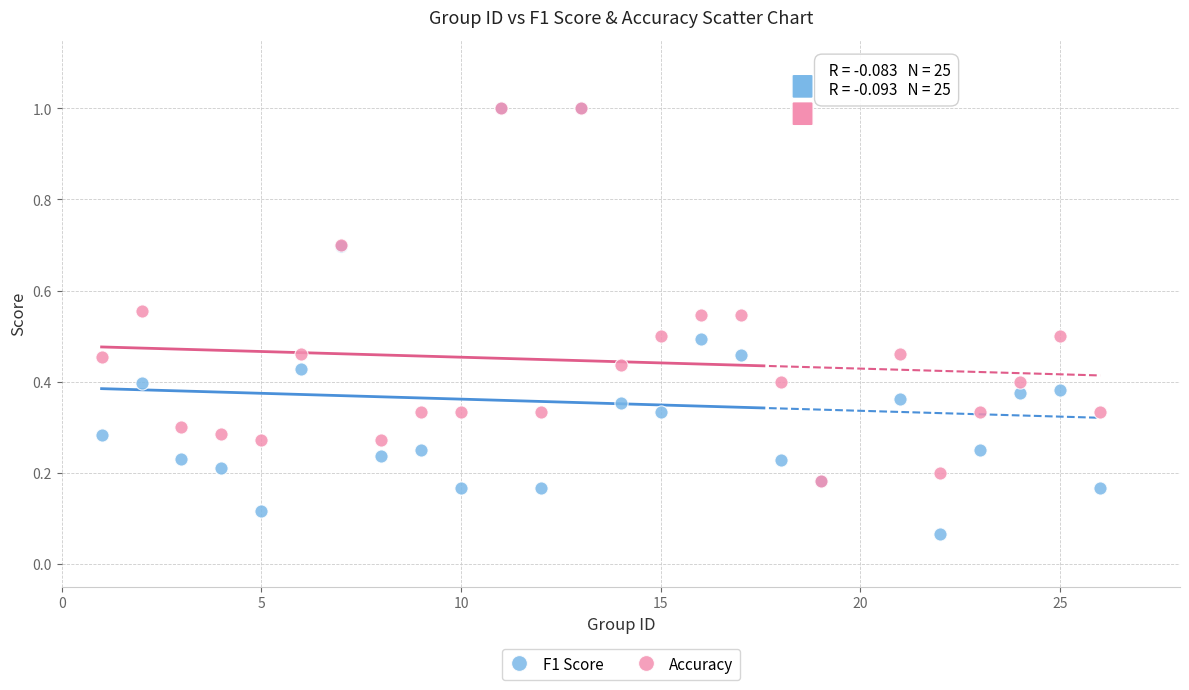

What are all the series names shown in the legend?

F1 Score, Accuracy